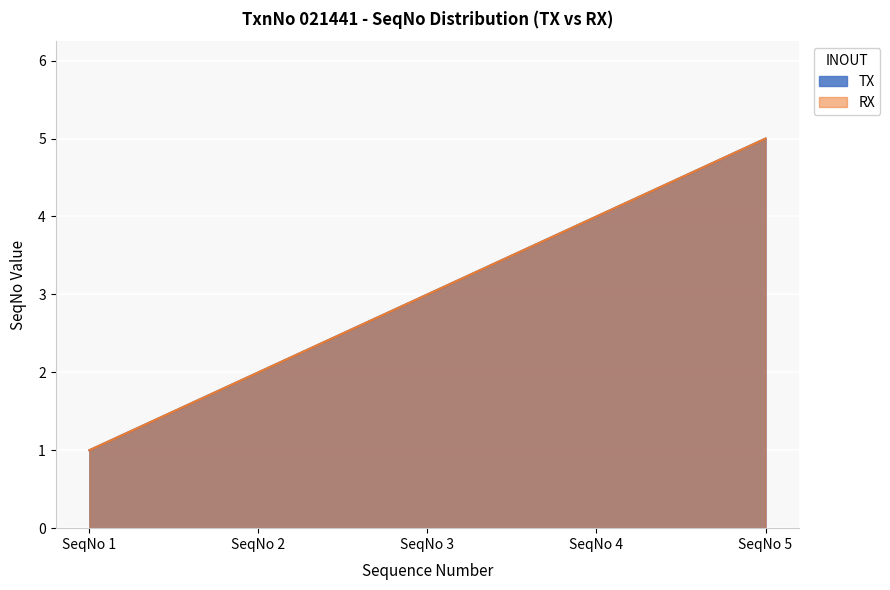

Count the RX values in the range 2 to 4.

3